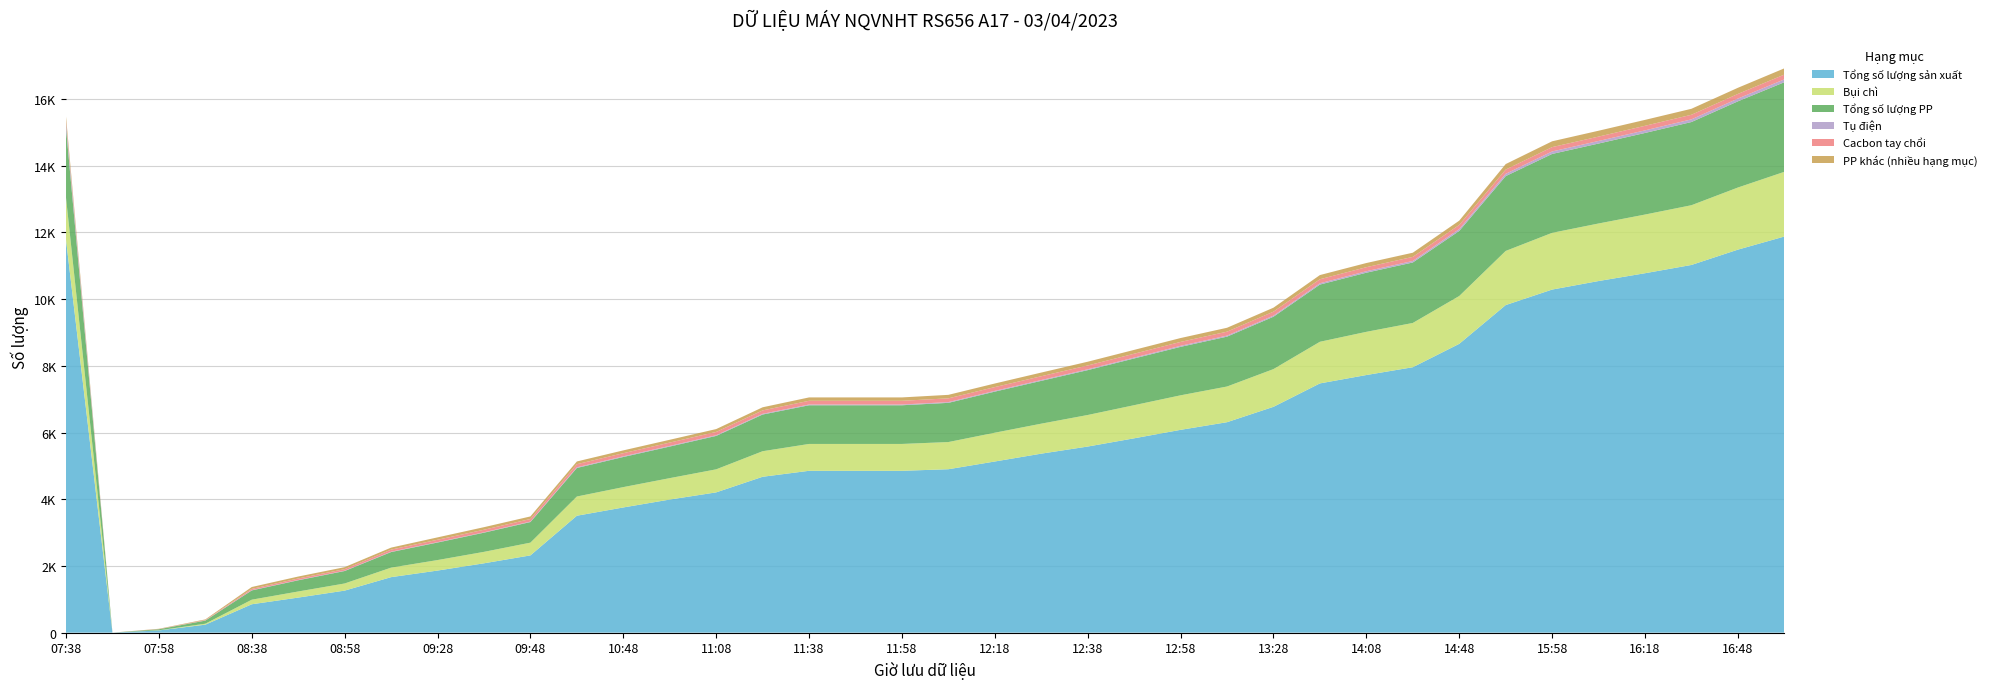

Reading left to right, what are all the values shown in this chart?

Tổng số lượng sản xuất: 11778	0	67	239	851	1051	1260	1664	1861	2079	2316	3505	3753	3990	4205	4673	4852	4852	4852	4899	5131	5366	5579	5826	6080	6309	6770	7472	7723	7957	8658	9820	10285	10541	10775	11023	11482	11875
Bụi chì: 1258	0	4	29	137	183	214	285	315	343	382	576	610	642	691	766	805	805	805	815	863	899	946	993	1035	1070	1131	1248	1295	1327	1434	1623	1701	1725	1759	1791	1862	1940
Tổng số lượng PP: 2088	0	31	93	278	336	374	467	526	575	618	856	903	947	1002	1100	1160	1160	1160	1175	1232	1284	1345	1401	1453	1495	1570	1715	1773	1813	1951	2243	2365	2397	2446	2494	2584	2686
Tụ điện: 162	0	1	5	9	9	9	11	11	11	14	20	20	20	20	21	22	22	22	22	23	24	25	26	31	31	33	39	44	46	55	69	75	77	78	80	83	86
Cacbon tay chổi: 51	0	4	12	37	45	47	62	72	77	77	93	94	99	99	103	112	112	112	113	113	114	115	116	117	118	119	121	121	122	125	127	130	131	137	138	139	143
PP khác (nhiều hạng mục): 133	0	9	19	56	58	59	60	71	77	77	82	84	84	86	93	101	101	101	105	107	110	112	115	116	117	119	125	125	125	128	165	174	176	177	179	184	187